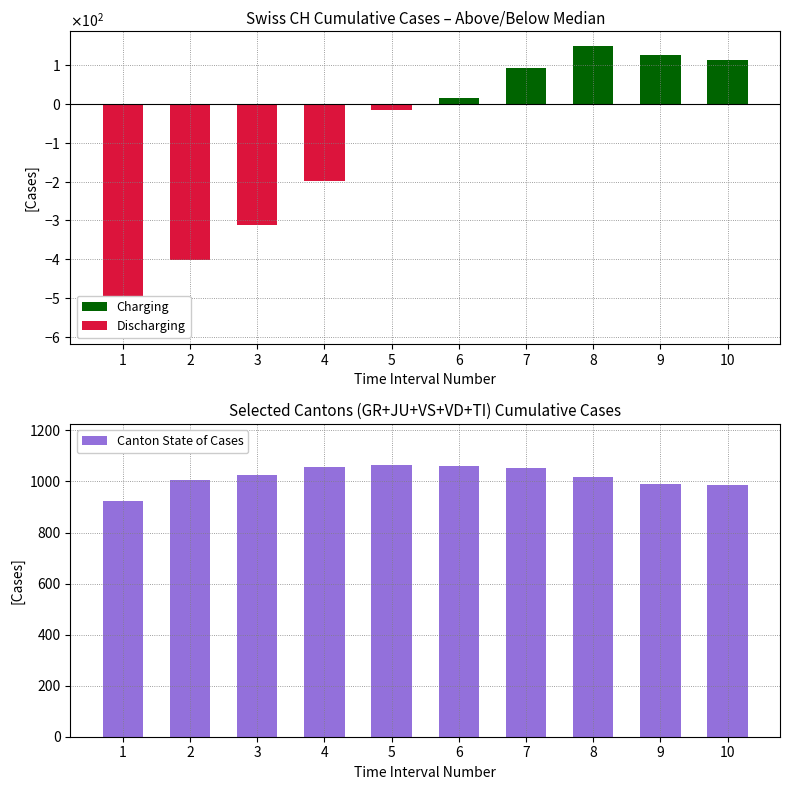

True or false: Discharging has a value of 0.0 at 7.

True